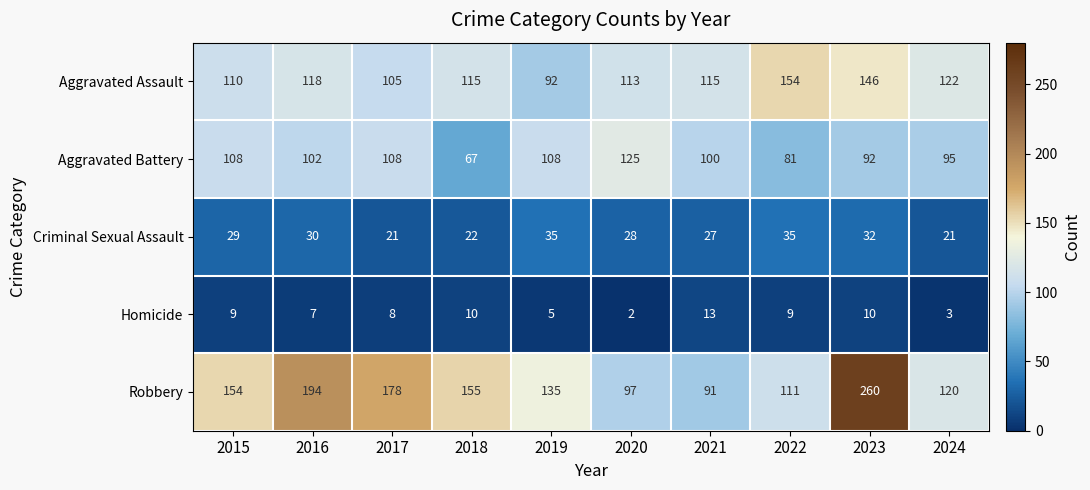

What is the sum of all Aggravated Battery values?

986